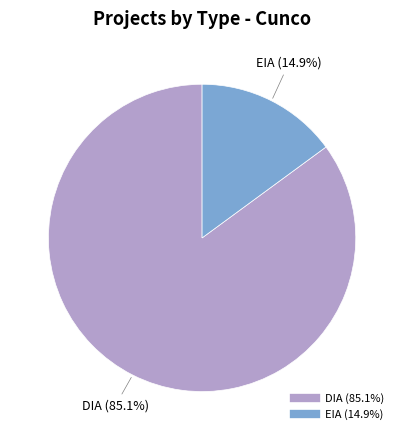

Does DIA represent more than half of the total?

Yes